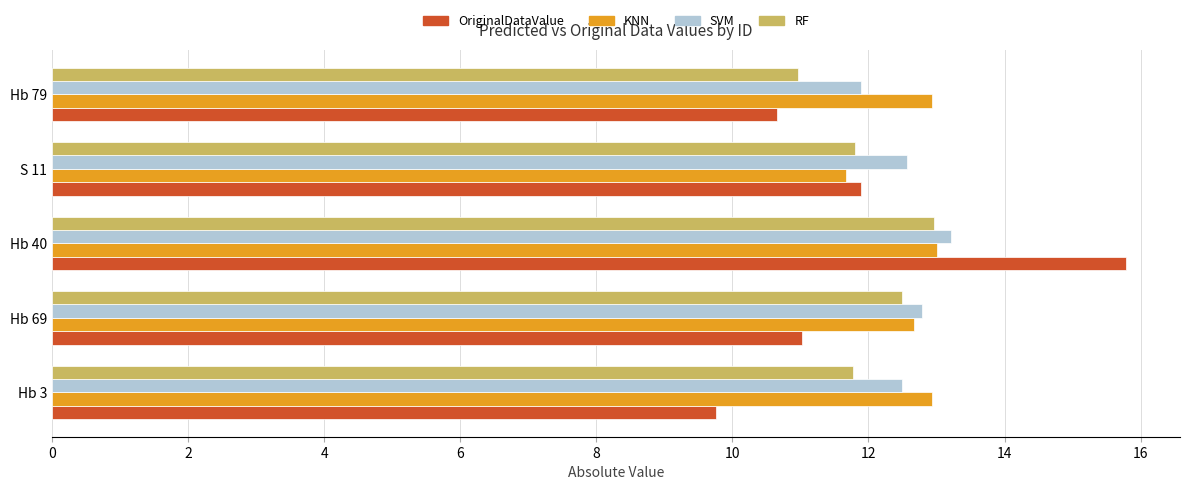

What is the difference between the maximum and minimum values in the RF series?

2.0